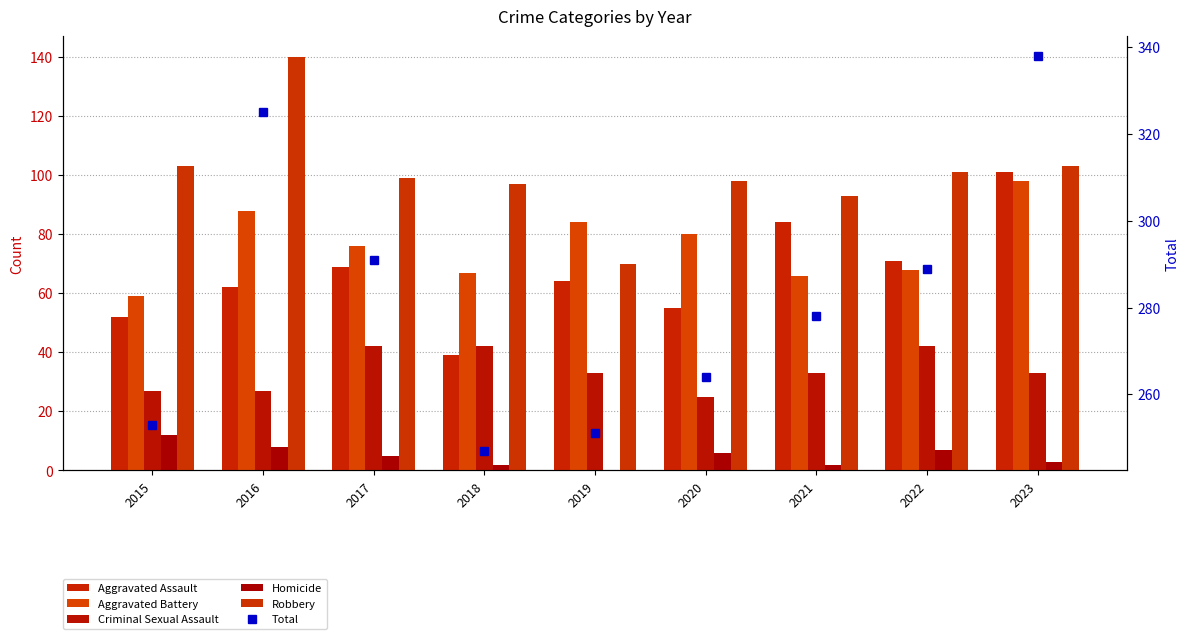

What is the sum of all Criminal Sexual Assault values?

304